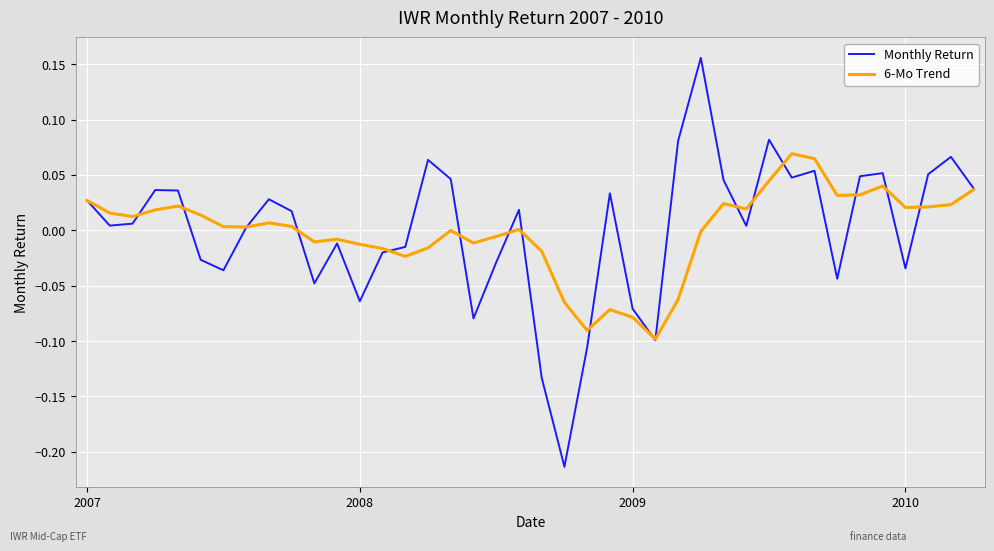

Rank the series by their maximum value, from lowest to highest.

6-Mo Trend, Monthly Return